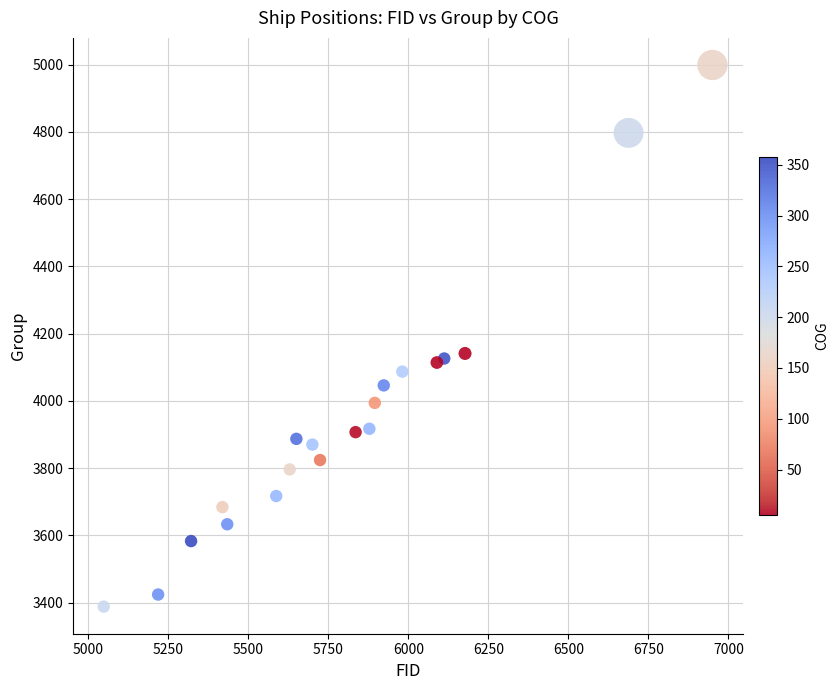

What is the range of X values (max minus min)?

1902